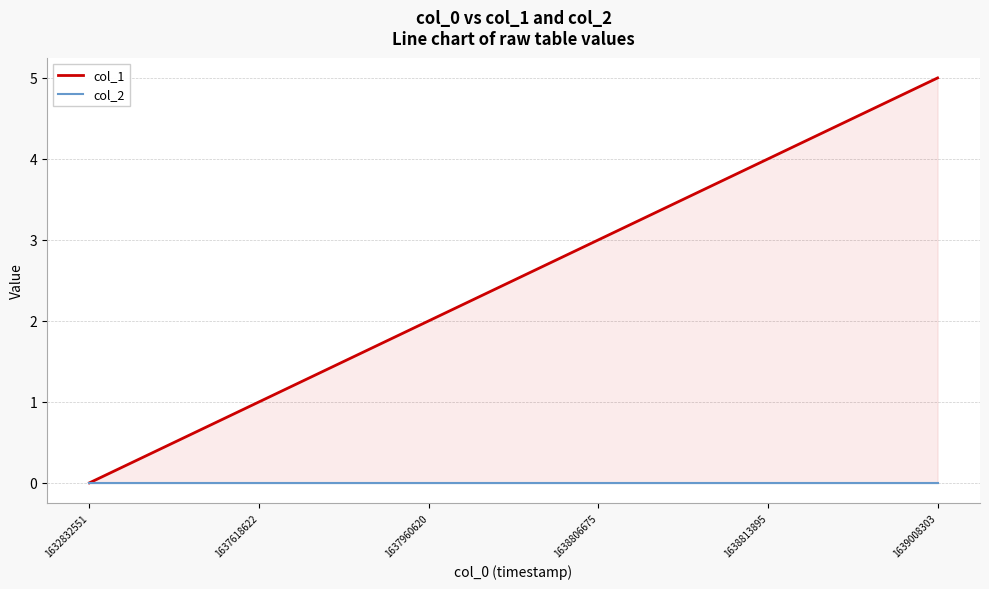

Count the col_1 values in the range 1 to 4.

4